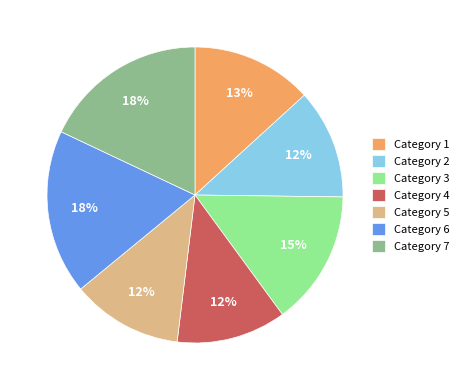

What is the ratio of the value at Category 2 to the value at Category 6?

0.7